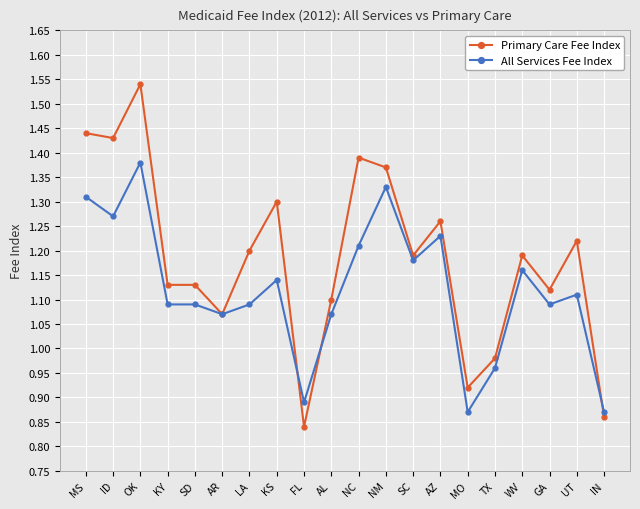

At which label does Primary Care Fee Index first exceed 1?

MS